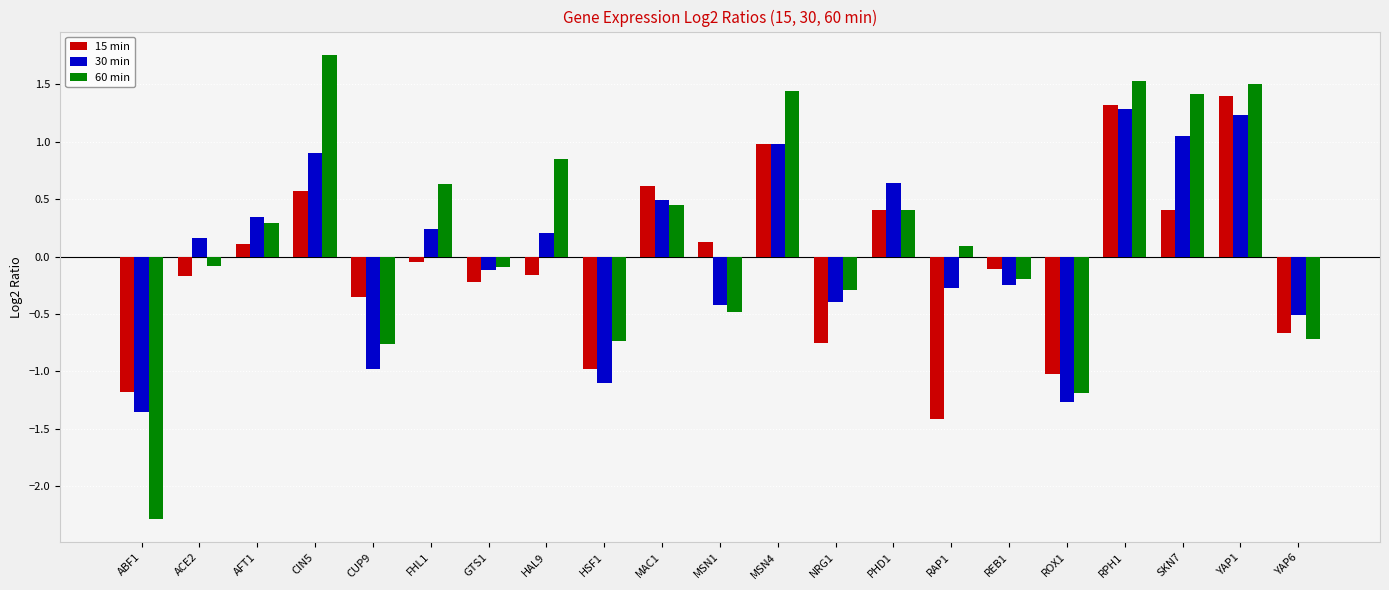

What is the difference between the maximum and minimum values in the 60 min series?

4.0